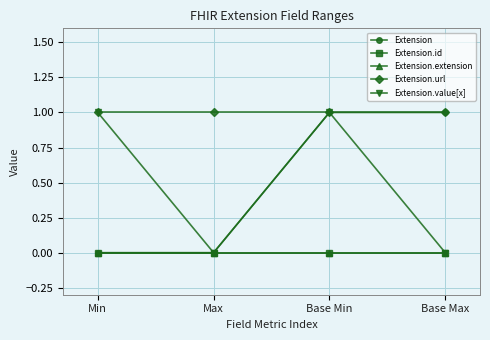

Is it true that Extension equals 0 at Max?

True